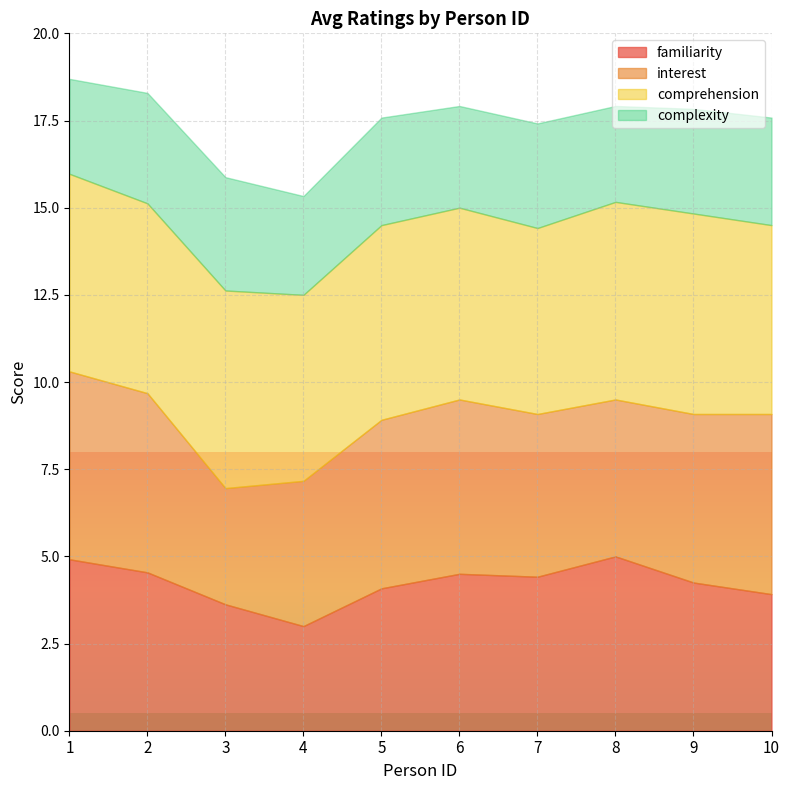

How many interior local valleys does the familiarity series have?

2